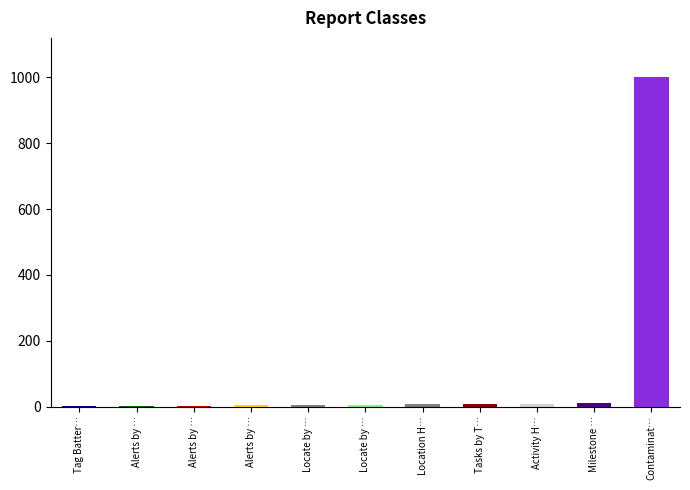

How many data points does each series have?

11